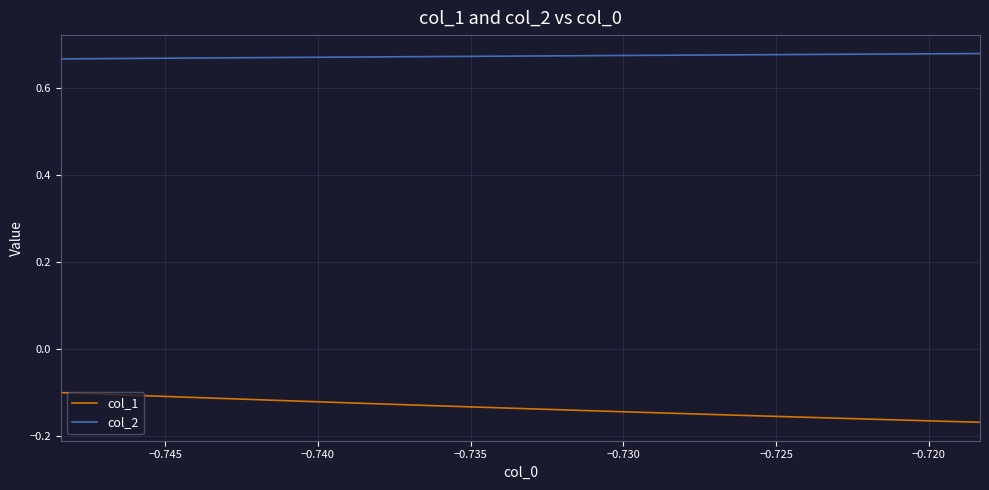

Rank the series by their average value, from lowest to highest.

col_1, col_2